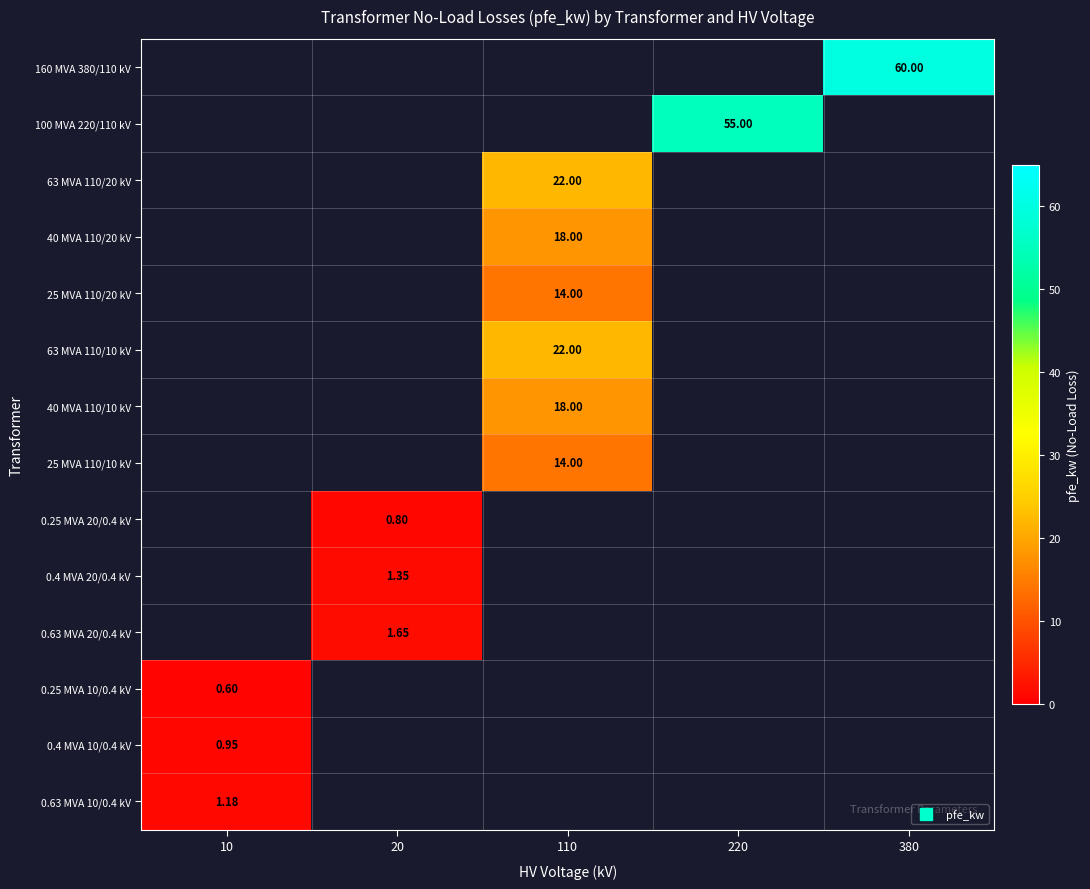

The 0.63 MVA 20/0.4 kV series shows 1.6 at 20. True or false?

True